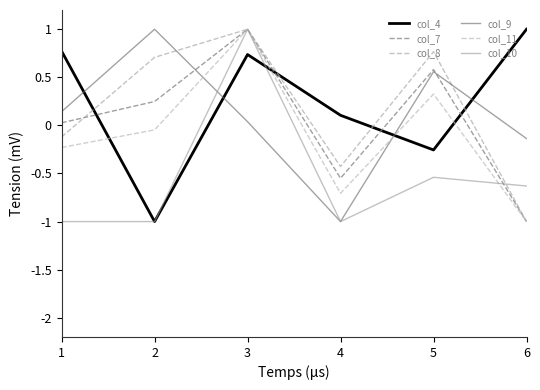

The col_10 series shows -1.0 at 1. True or false?

True